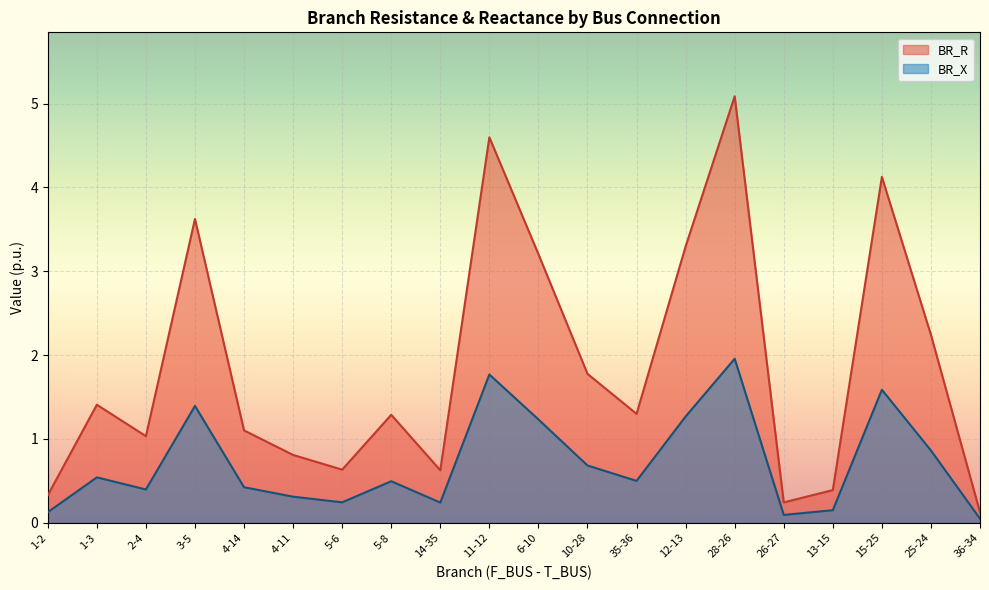

Reading right to left, transcribe all the data shown in this chart.

BR_R: 36-34=0.1	25-24=2.2	15-25=4.1	13-15=0.4	26-27=0.2	28-26=5.1	12-13=3.3	35-36=1.3	10-28=1.8	6-10=3.2	11-12=4.6	14-35=0.6	5-8=1.3	5-6=0.6	4-11=0.8	4-14=1.1	3-5=3.6	2-4=1.0	1-3=1.4	1-2=0.3
BR_X: 36-34=0.0	25-24=0.9	15-25=1.6	13-15=0.1	26-27=0.1	28-26=2.0	12-13=1.3	35-36=0.5	10-28=0.7	6-10=1.2	11-12=1.8	14-35=0.2	5-8=0.5	5-6=0.2	4-11=0.3	4-14=0.4	3-5=1.4	2-4=0.4	1-3=0.5	1-2=0.1